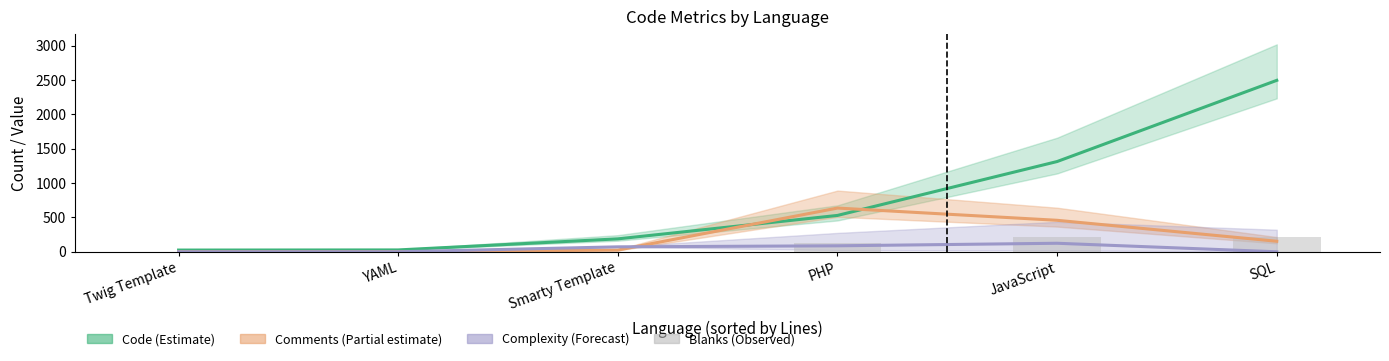

Reading left to right, transcribe all the data shown in this chart.

Code (Estimate): 25	27	188	529	1313	2494
Comments (Partial estimate): 0	0	25	636	458	153
Complexity (Forecast): 0	0	72	87	124	0
Blanks (observed): 1	3	1	125	208	214